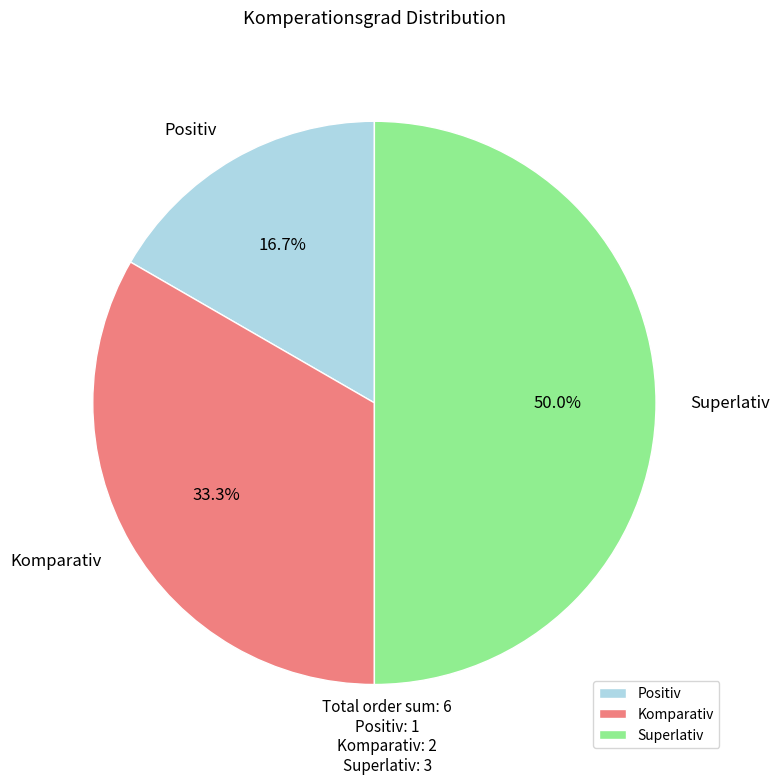

To the nearest percent, what is the difference between the largest and smallest slice percentages?

33%